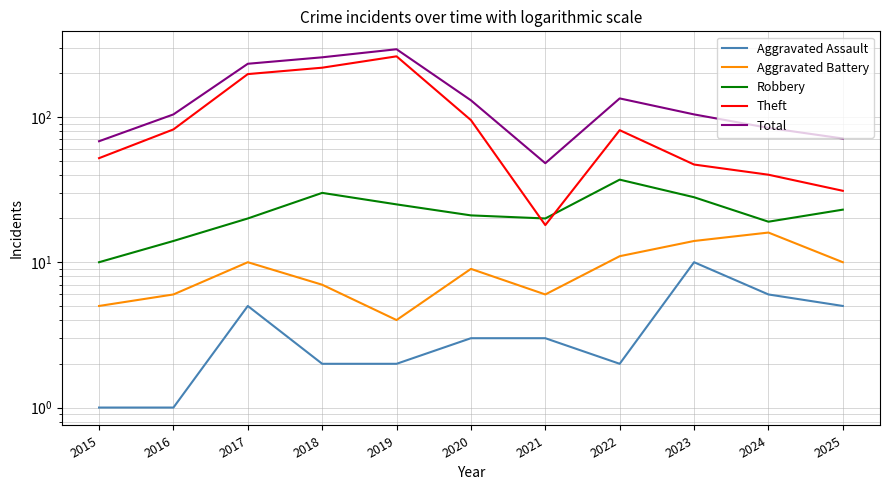

True or false: Theft and Aggravated Battery intersect in this chart.

False